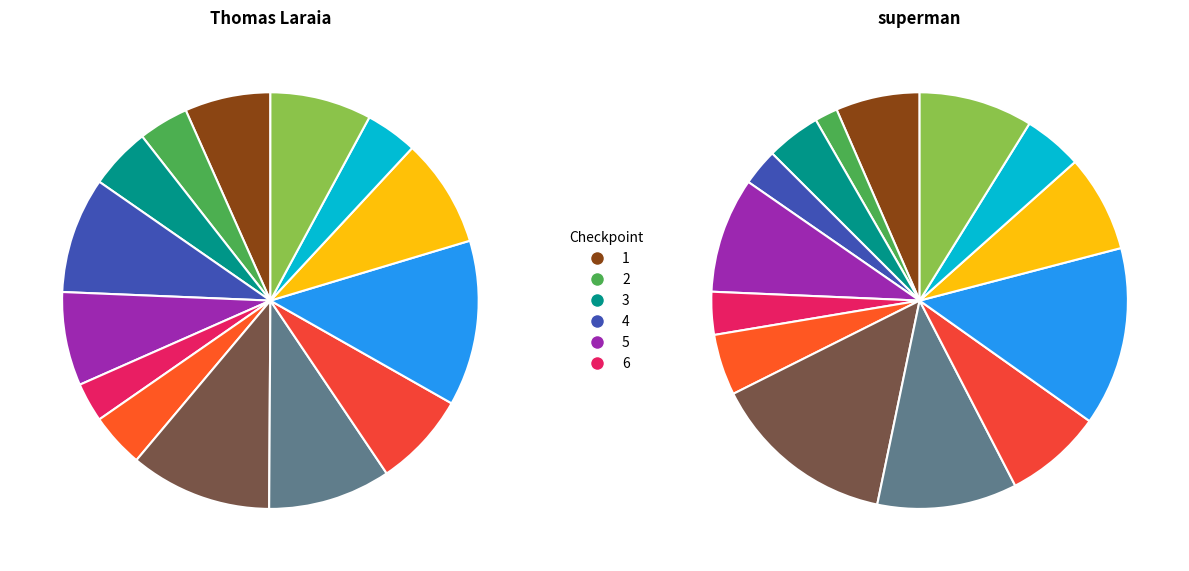

Count the number of slices in the pie.

14